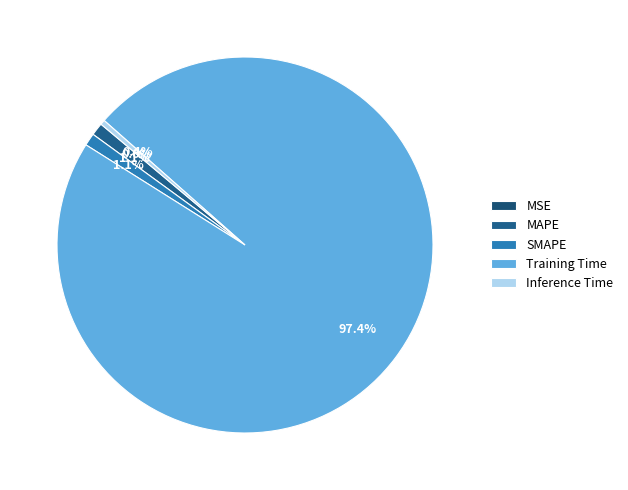

To the nearest percent, what portion does SMAPE represent?

1%